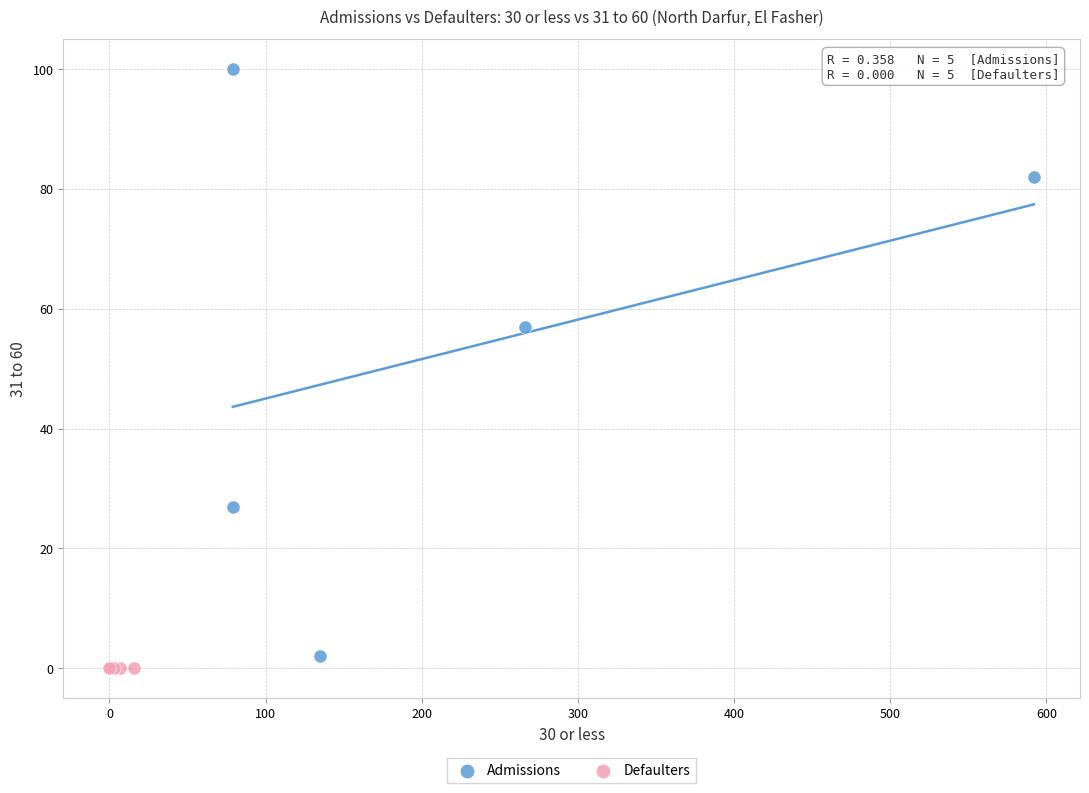

Which series contains the highest Y value?

Admissions